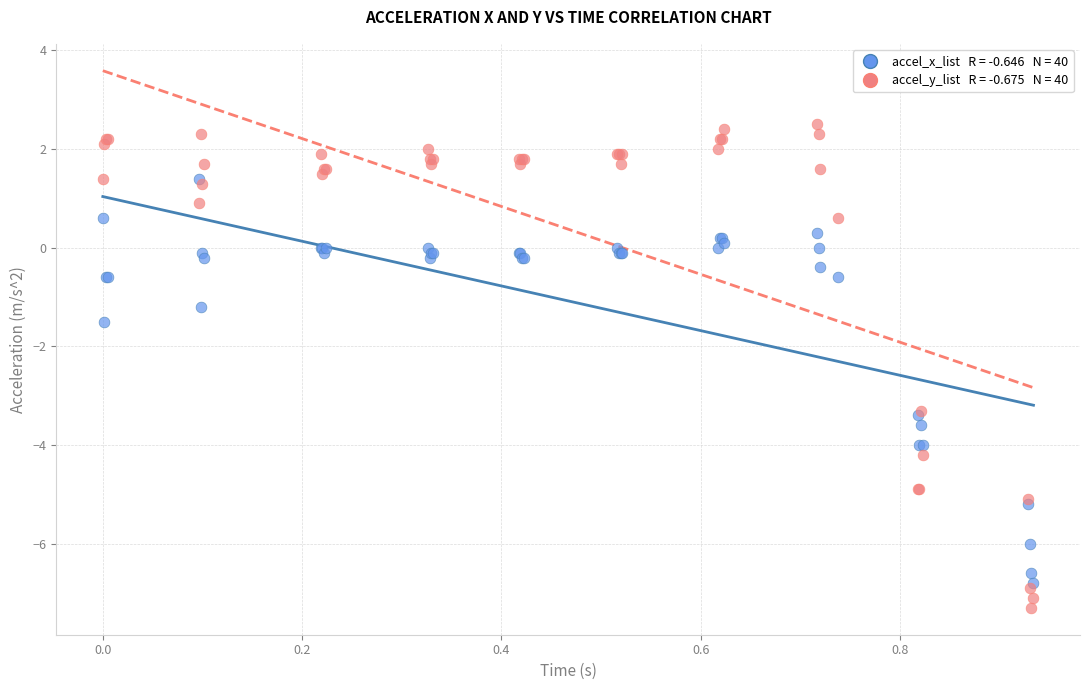

Across all series, what Y value is closest to -2?

-1.5